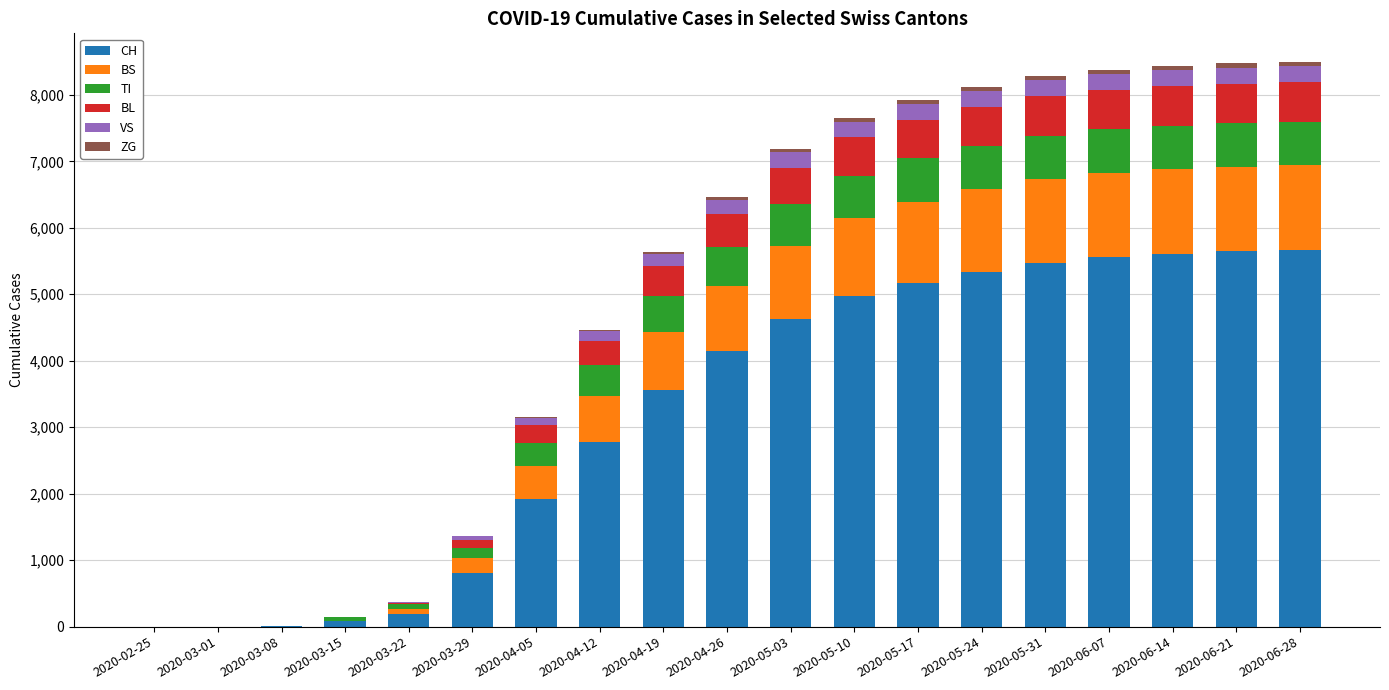

What is the highest value of the CH series?

5666